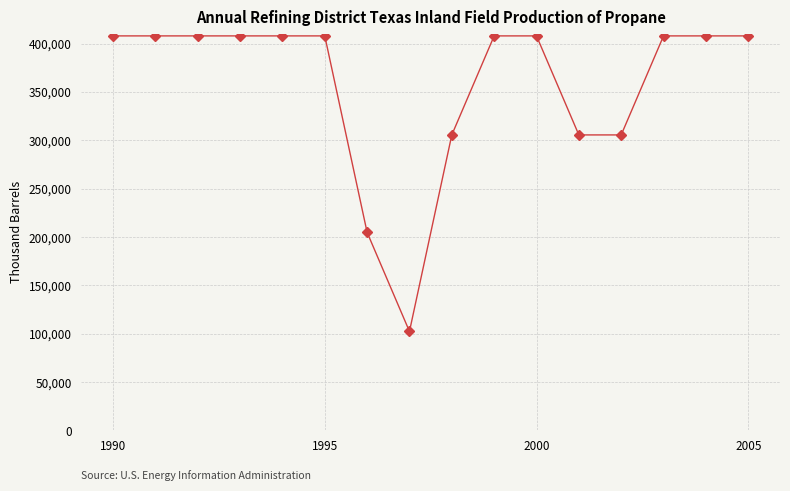

What is the value of the 7th point from the left?

204800